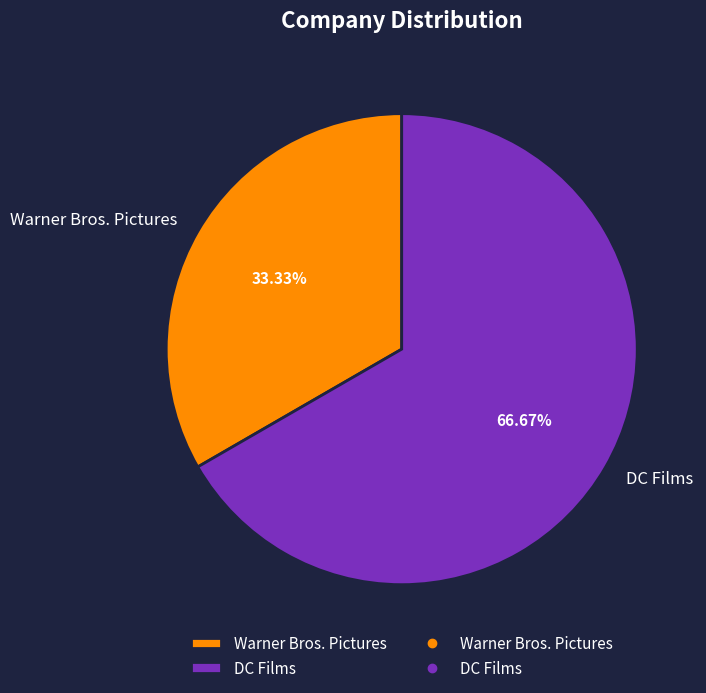

The DC Films slice represents 67% of the pie. True or false?

True